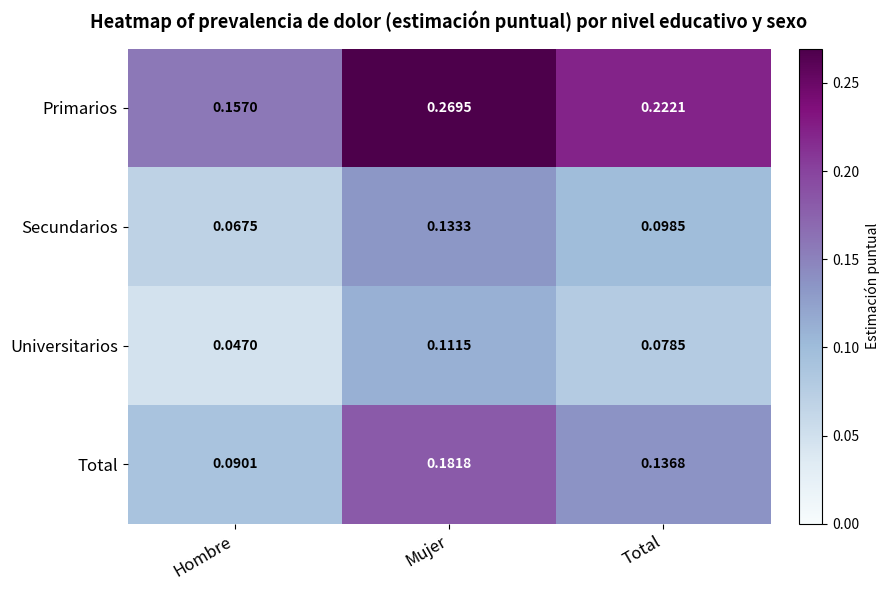

Which series has the largest range (max minus min)?

Primarios